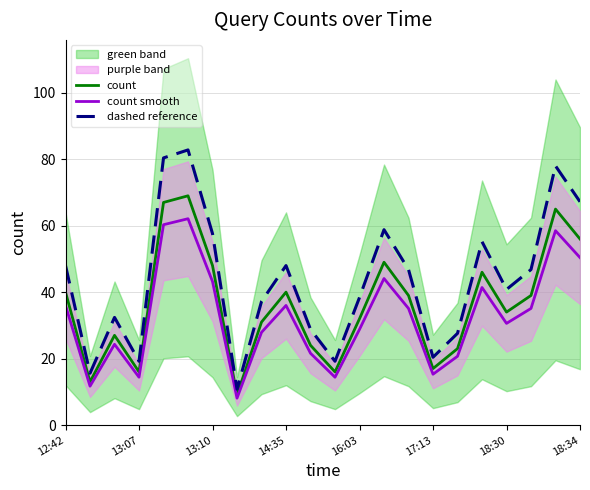

Is it true that count smooth equals 12.1 at 18:34?

False